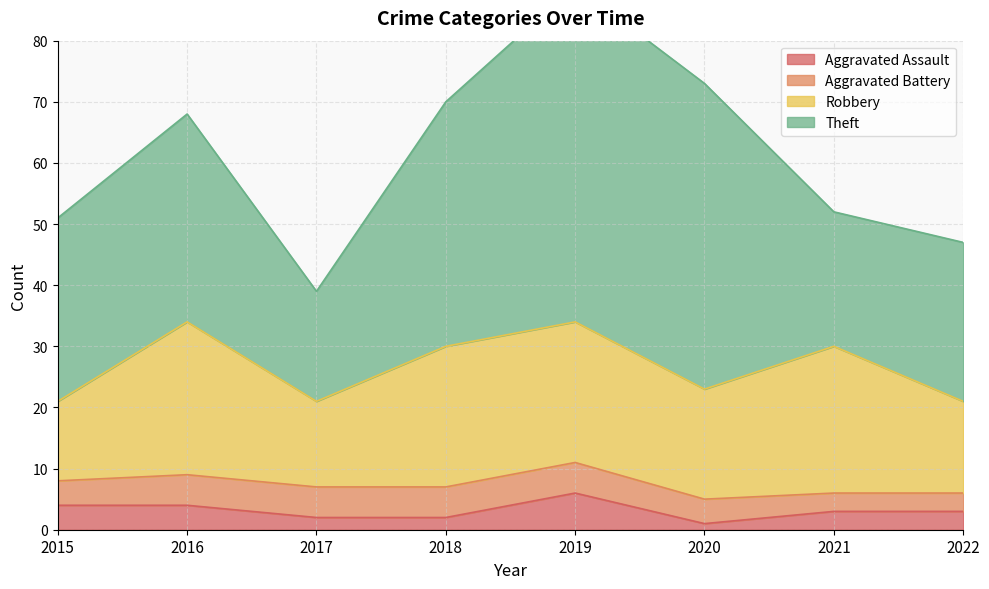

True or false: Robbery and Aggravated Battery cross at least once.

False